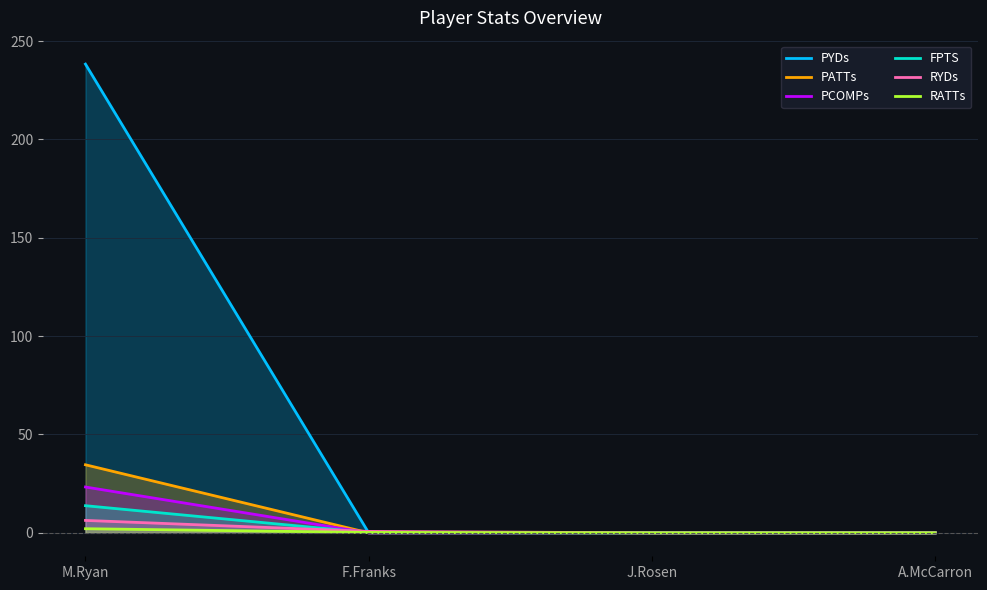

The value of PATTs at J.Rosen is 0.0. True or false?

True